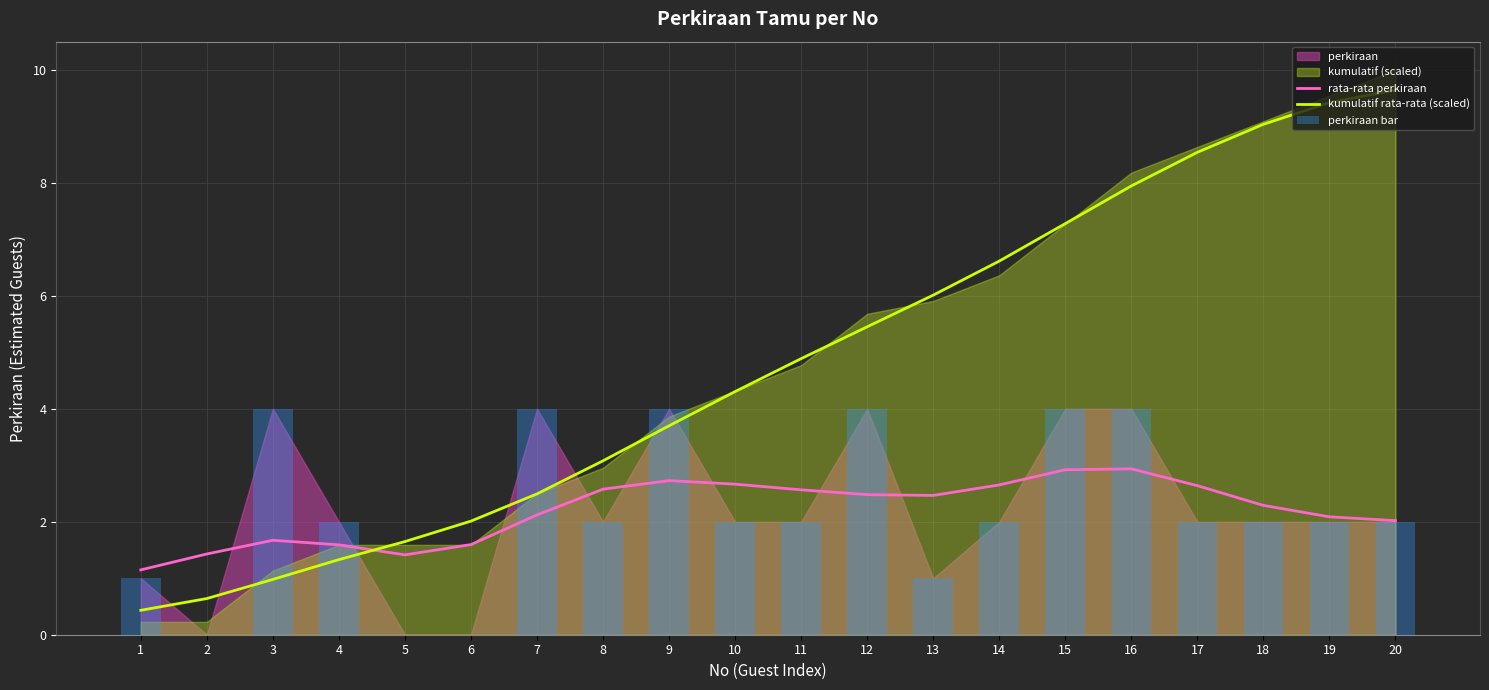

Is it true that kumulatif rata-rata (scaled) equals 1.1 at 8?

False